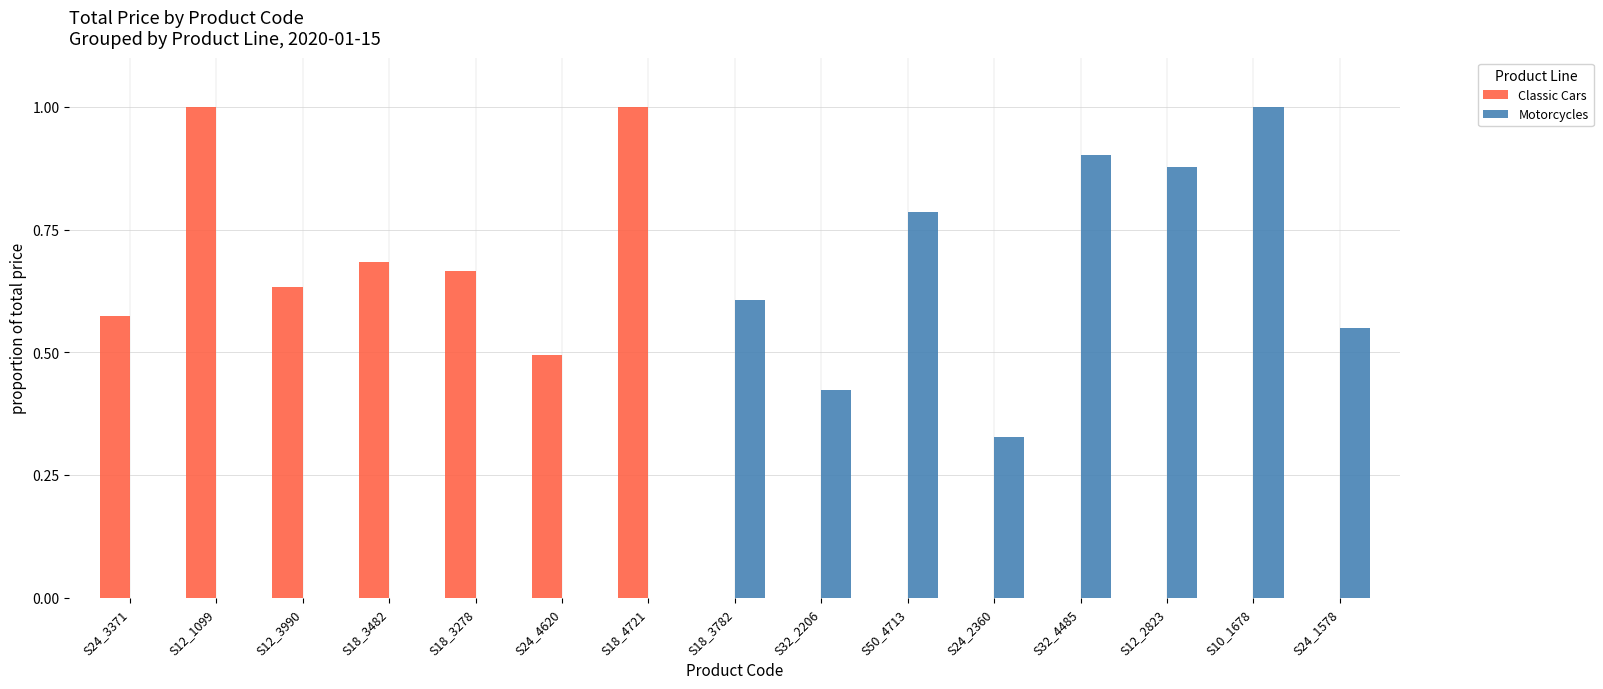

The value of Motorcycles at S18_3782 is 0.1. True or false?

False